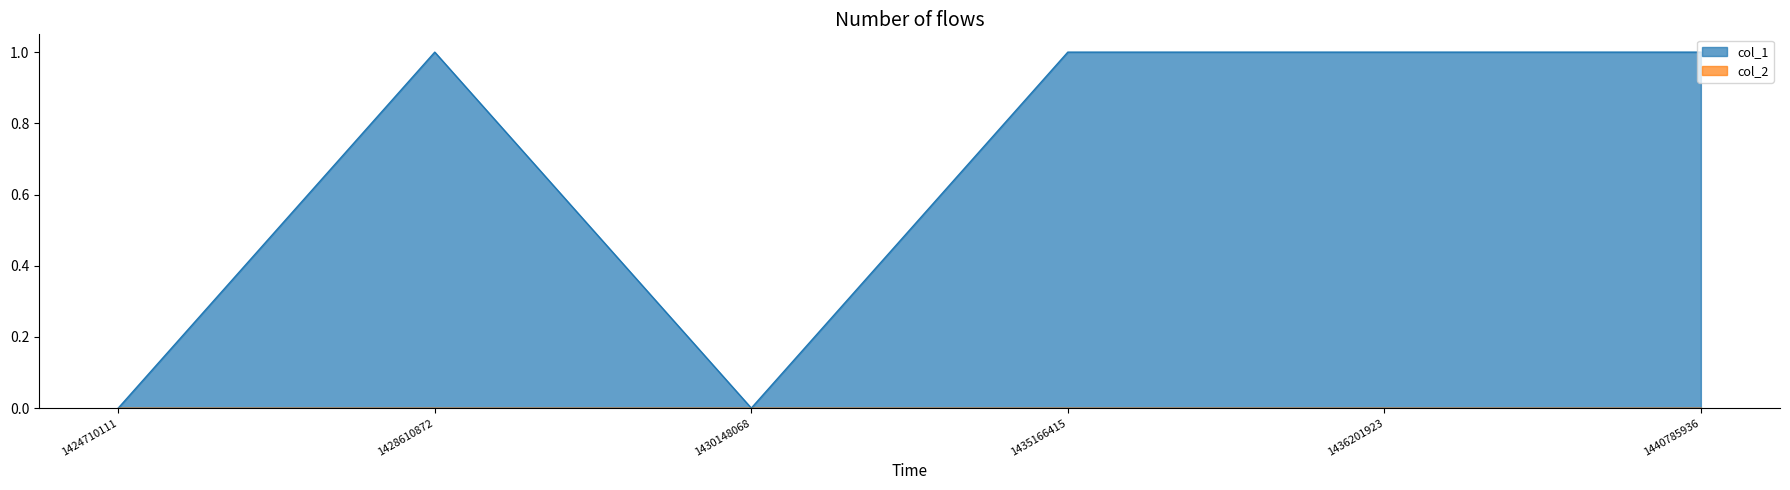

What is the value of the 2nd point from the left?

1